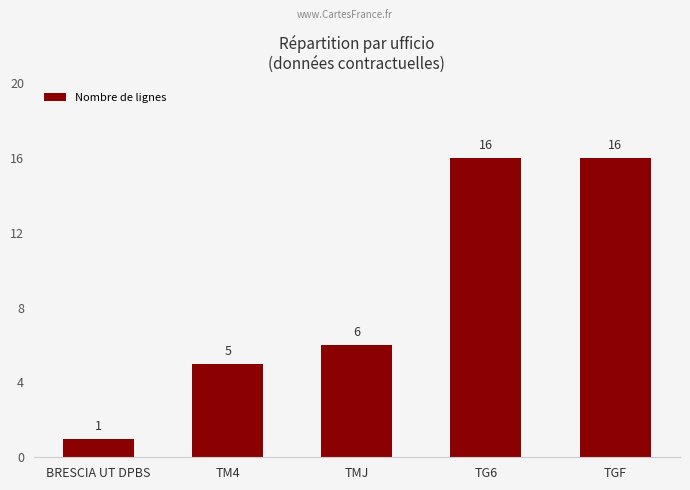

How many bars are there in total?

5